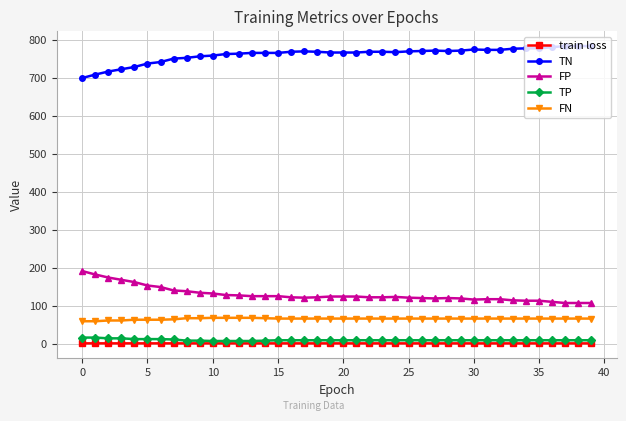

What is the lowest value of the TN series?

699.0